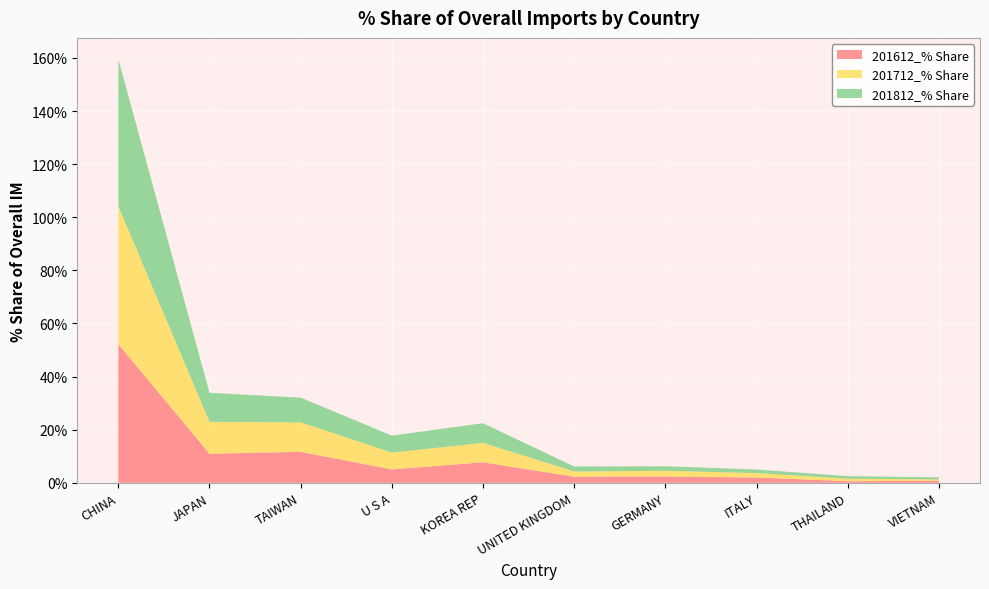

Reading left to right, list all the values displayed in this chart.

201612_% Share: 52.2	10.9	11.6	5.0	7.7	2.3	2.3	2.0	0.6	0.8
201712_% Share: 52.0	12.0	11.1	6.3	7.3	2.0	2.2	1.7	1.0	0.5
201812_% Share: 55.4	10.9	9.3	6.4	7.4	1.9	1.7	1.3	1.0	0.8